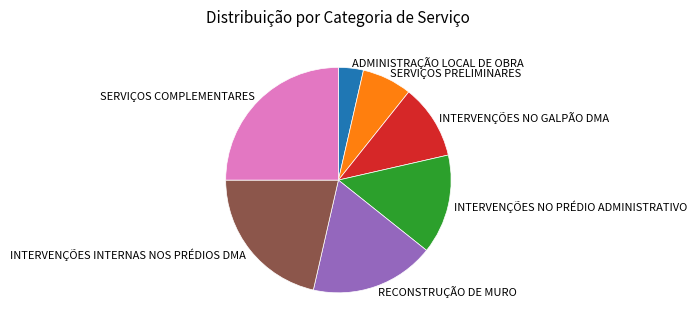

Is it true that INTERVENÇÕES INTERNAS NOS PRÉDIOS DMA is 16% of the pie?

False